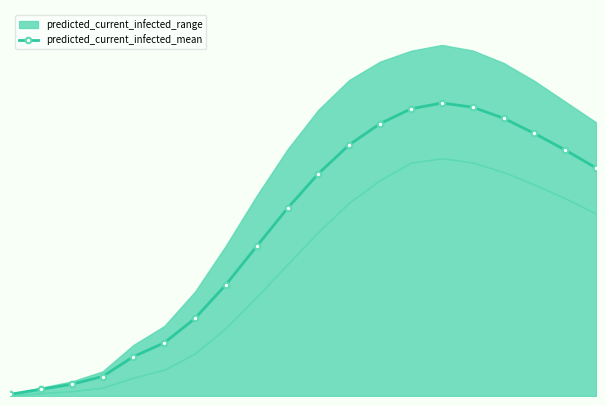

Does the chart have visible grid lines?

No